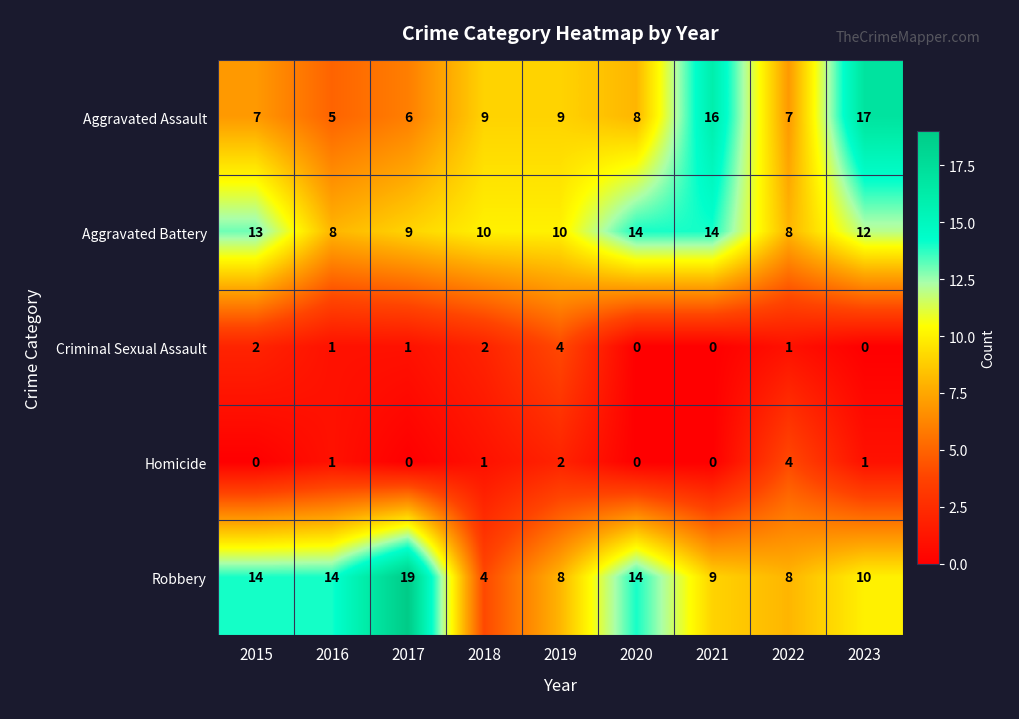

At which label does Robbery first exceed 10?

2015